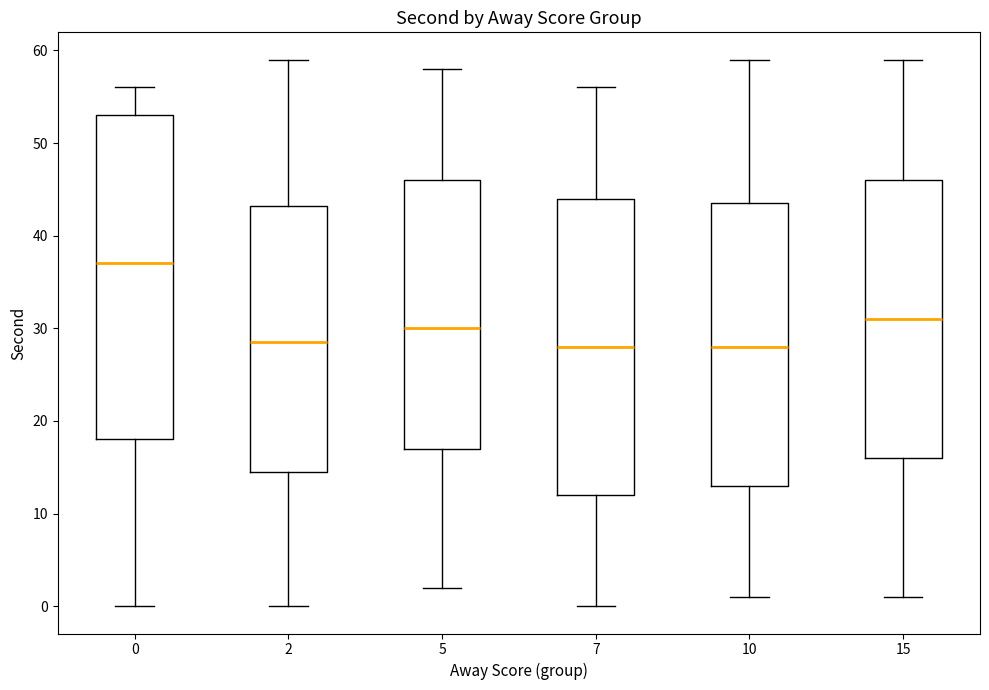

Where does the upper whisker of the box at x = 7 end on the y-axis? The values are not printed on the chart, so give them approximately, as read against the axis.

56